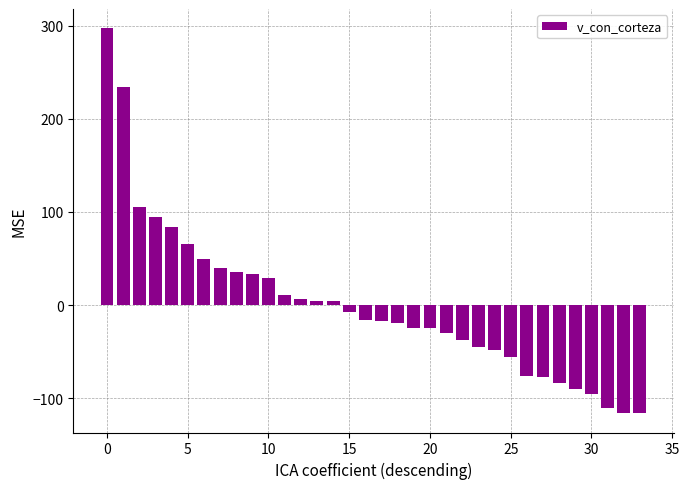

What is the value of the 2nd bar from the left?

233.8